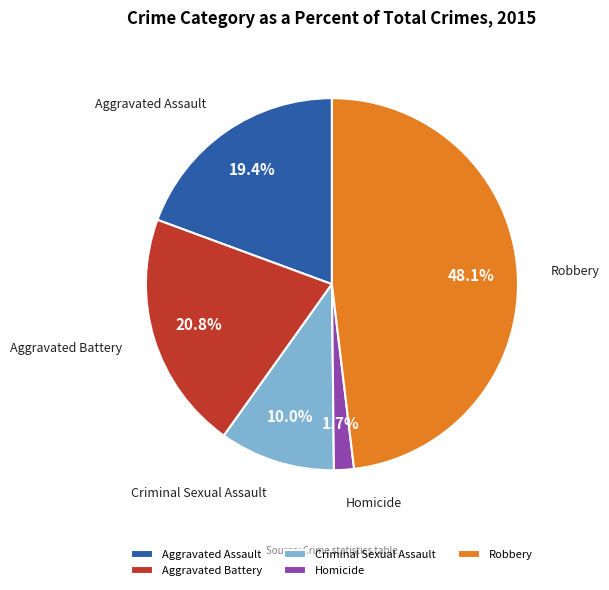

To the nearest percent, what percentage of the pie is Criminal Sexual Assault?

10%